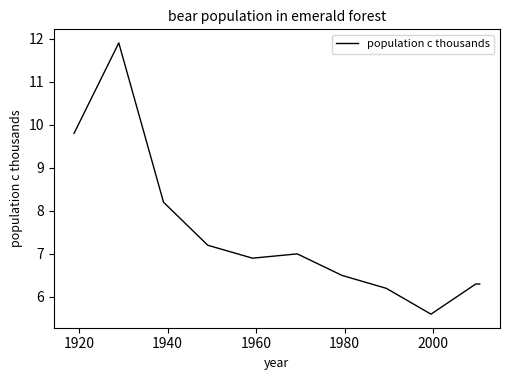

What is the difference between the second highest and minimum values?

4.2